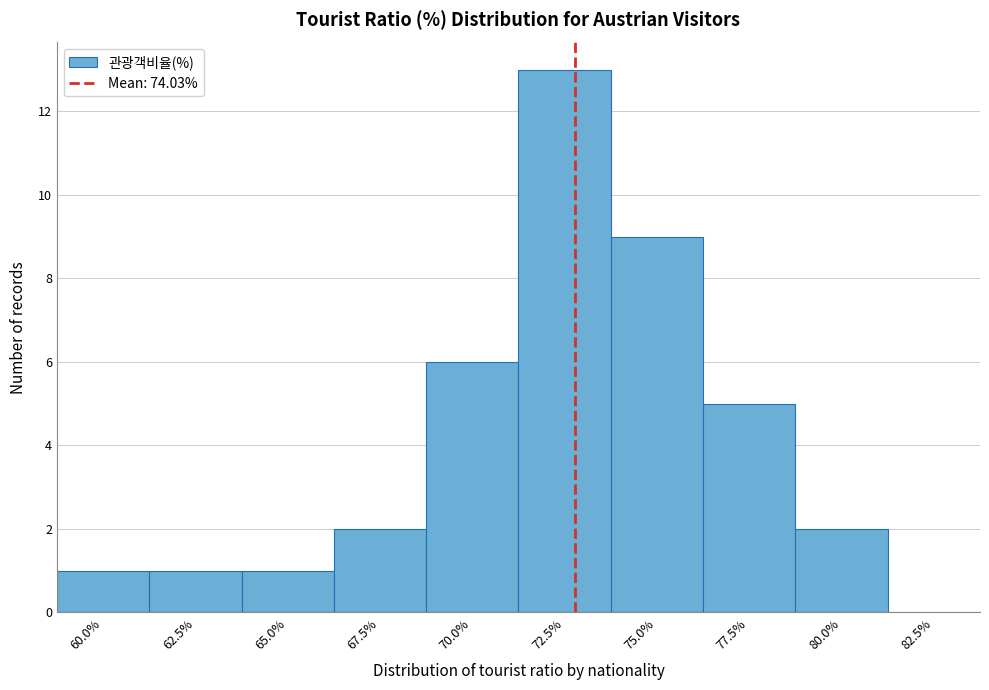

Reading right to left, what are all the values shown in this chart?

82.5%=0	80.0%=2	77.5%=5	75.0%=9	72.5%=13	70.0%=6	67.5%=2	65.0%=1	62.5%=1	60.0%=1